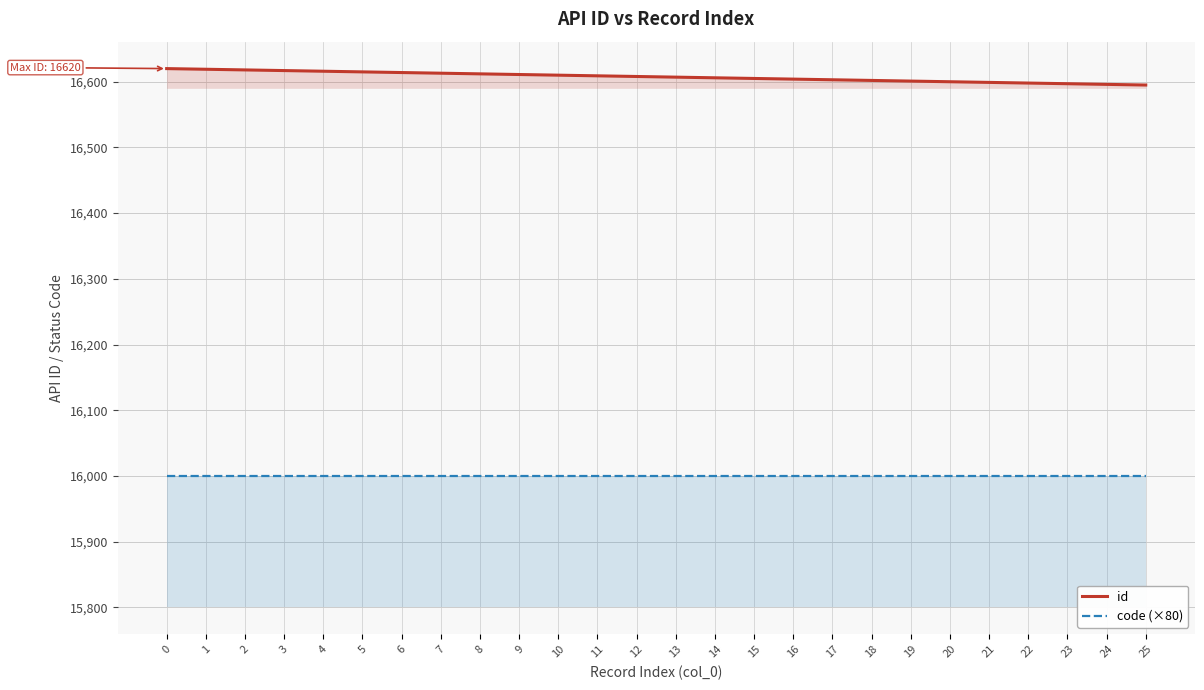

True or false: id and code (×80) intersect in this chart.

False